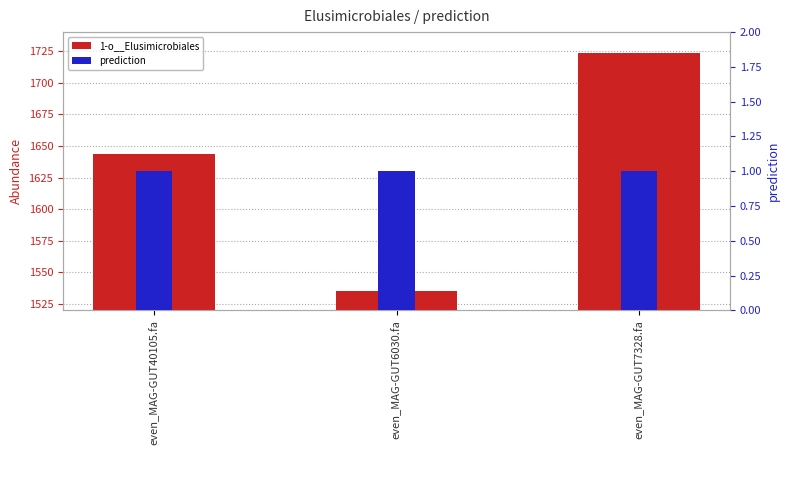

What is the label of the 3rd bar from the left?

even_MAG-GUT7328.fa